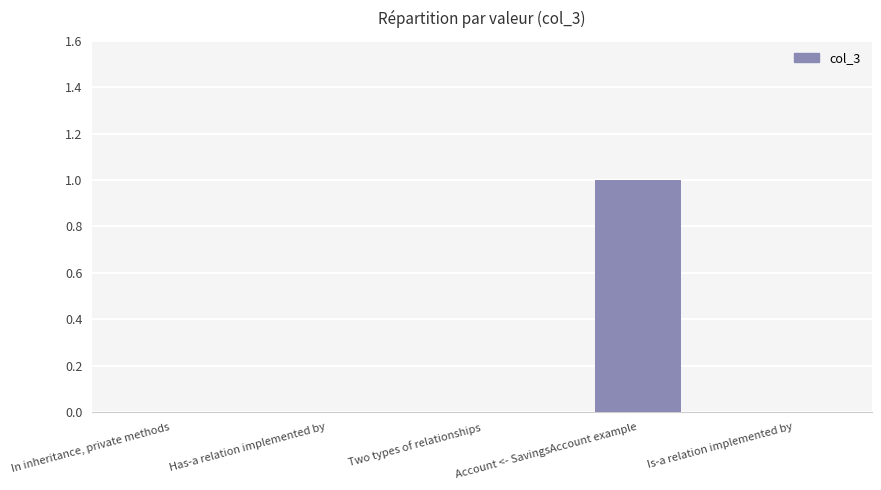

How many categories are shown in the chart?

5